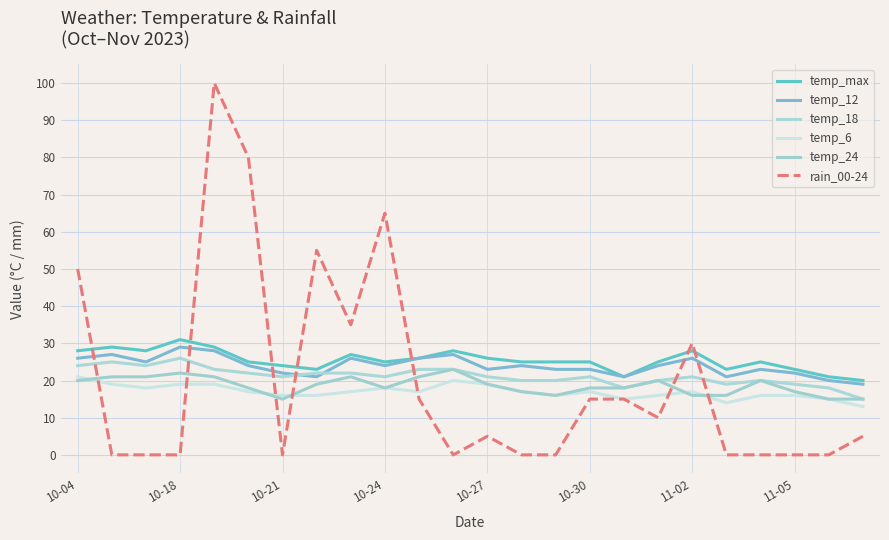

How many categories are shown in the chart?

24